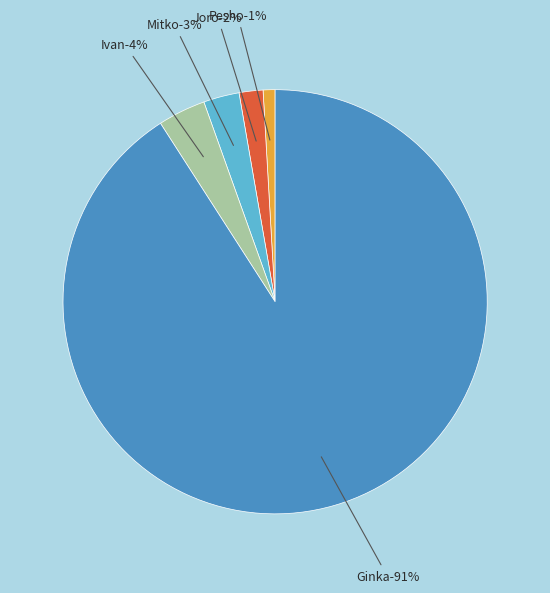

To the nearest percent, what is the difference between the largest and smallest slice percentages?

90%